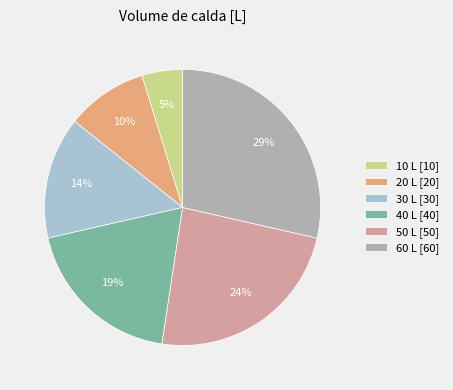

Combined, do 10 L [10] and 40 L [40] account for over 50%?

No